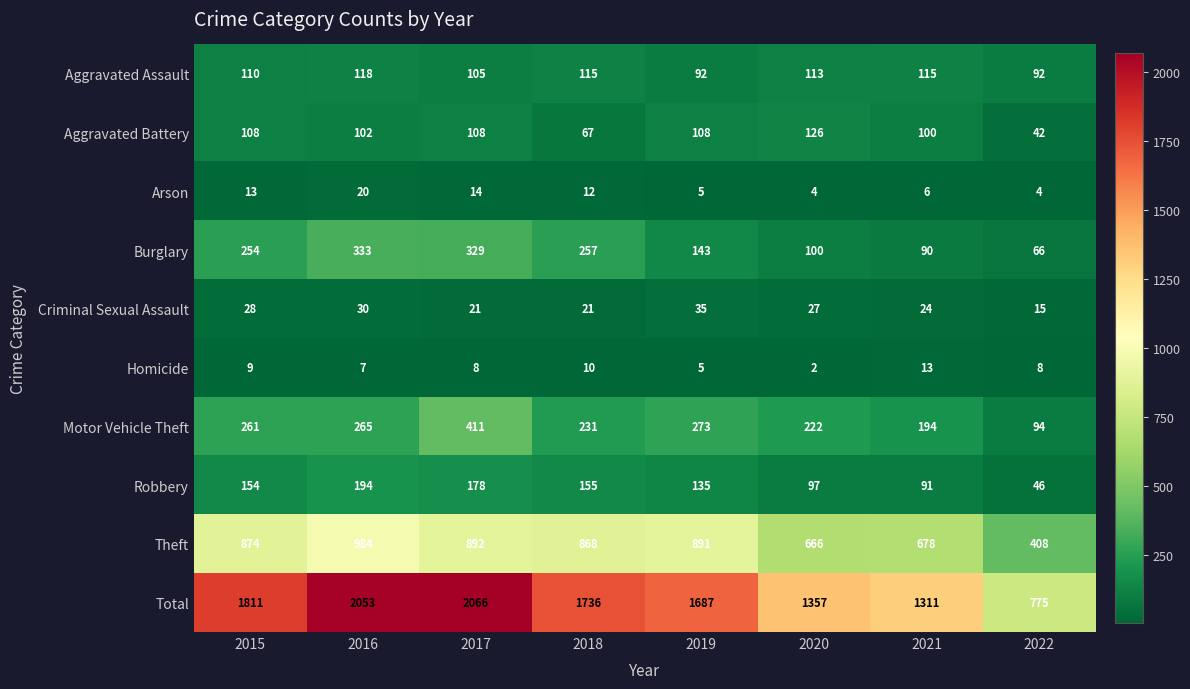

Which series changed the most between 2017 and 2021?

Total